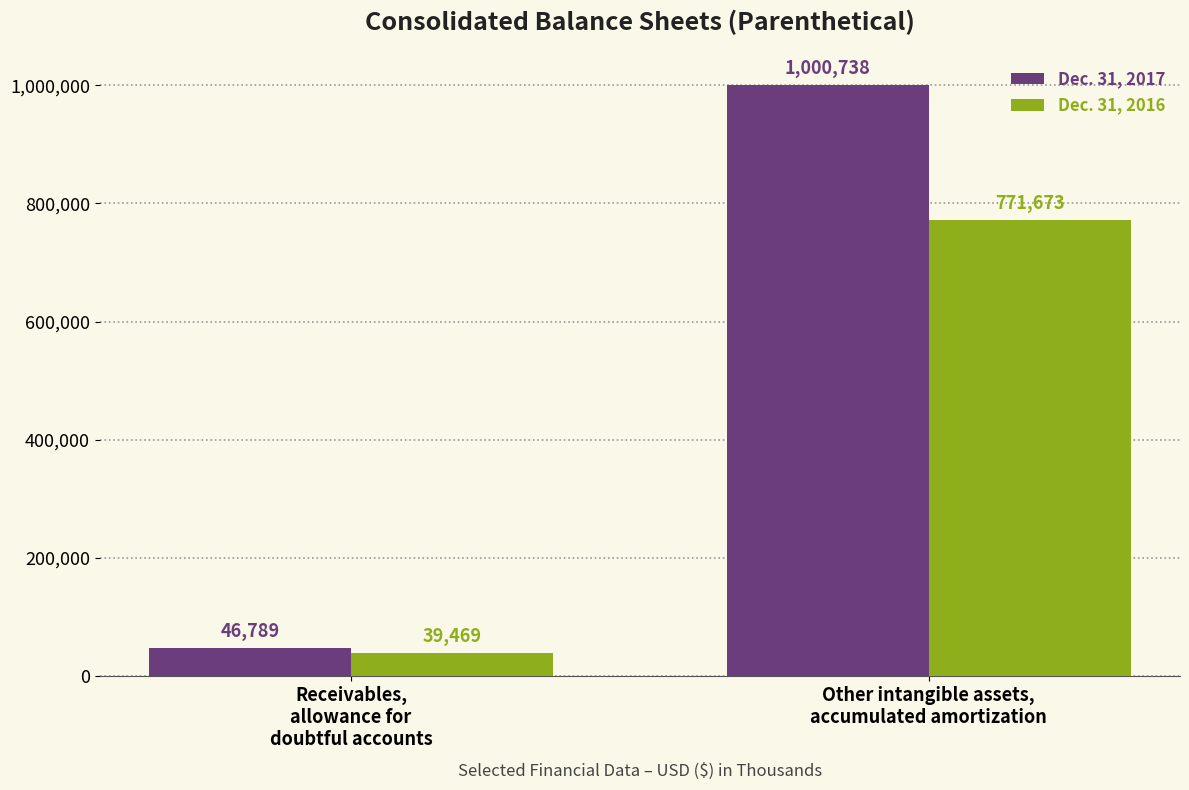

What is the smallest value displayed?

39469